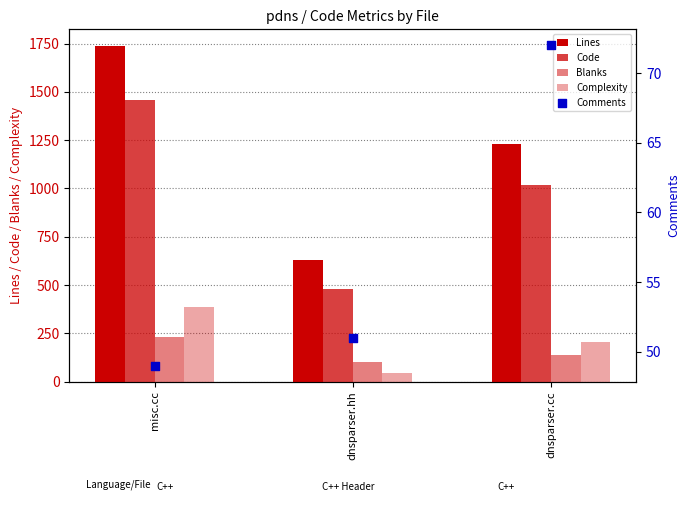

At which category is the sum across all series the highest?

misc.cc